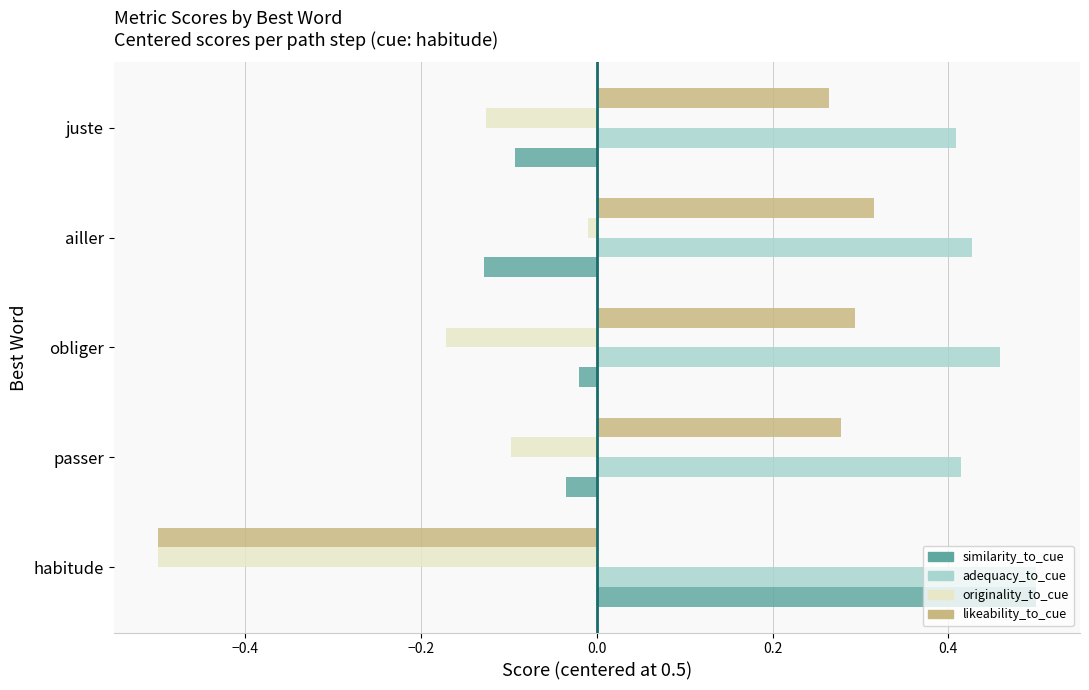

Rank the series at obliger from lowest to highest value.

originality_to_cue, similarity_to_cue, likeability_to_cue, adequacy_to_cue